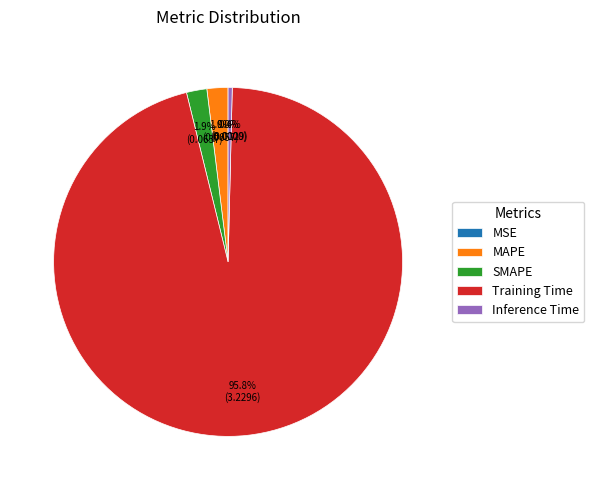

Combined, what portion of the pie is Inference Time and Training Time?

96.2%